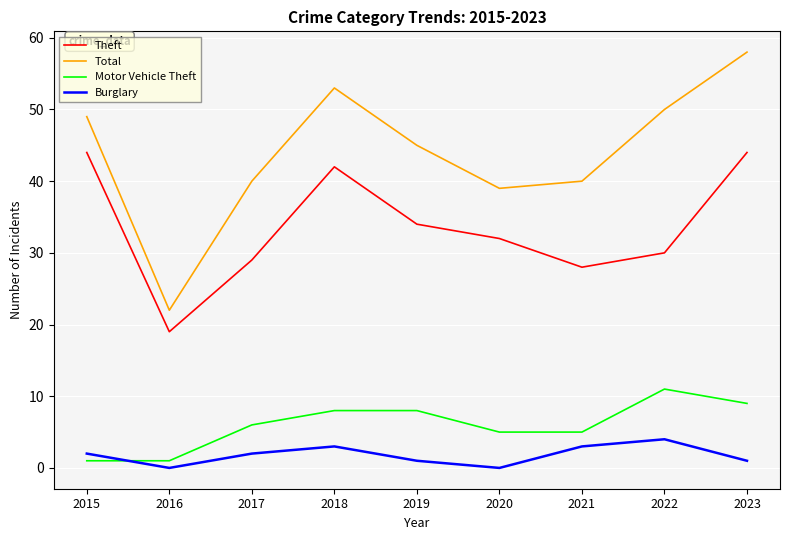

What are all the series names shown in the legend?

Theft, Total, Motor Vehicle Theft, Burglary